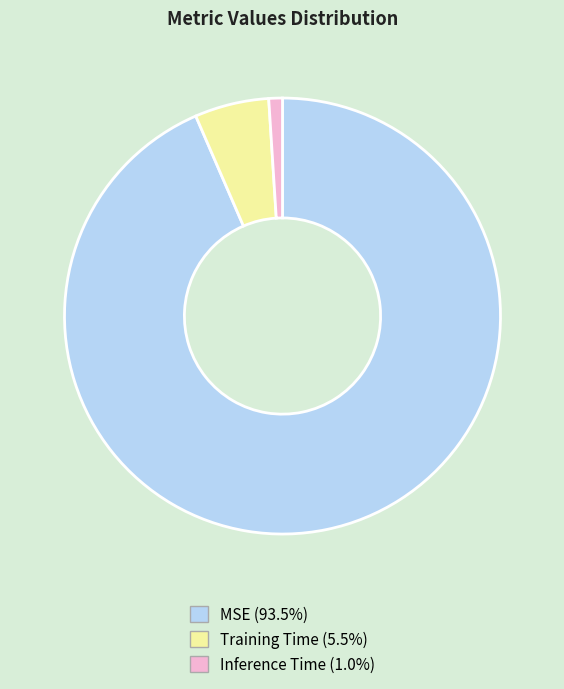

Do MSE and Inference Time together represent more than half of the pie?

Yes